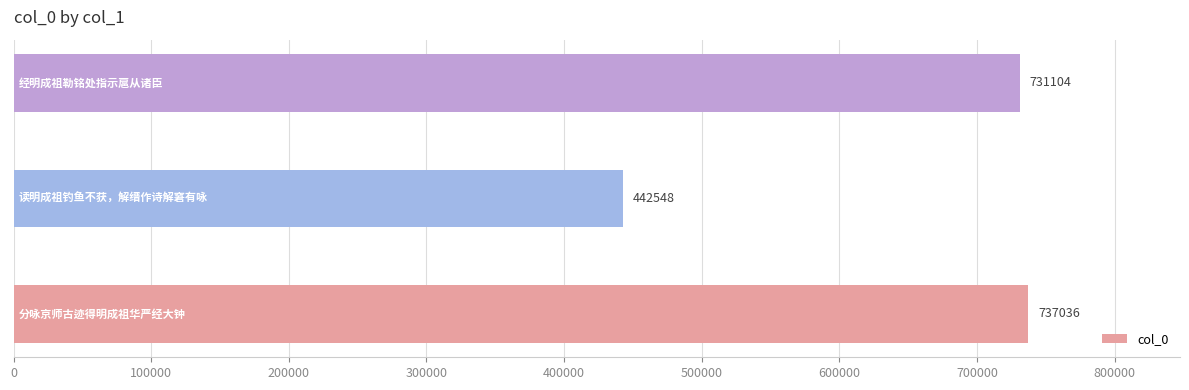

What is the sum of all values?

1910688